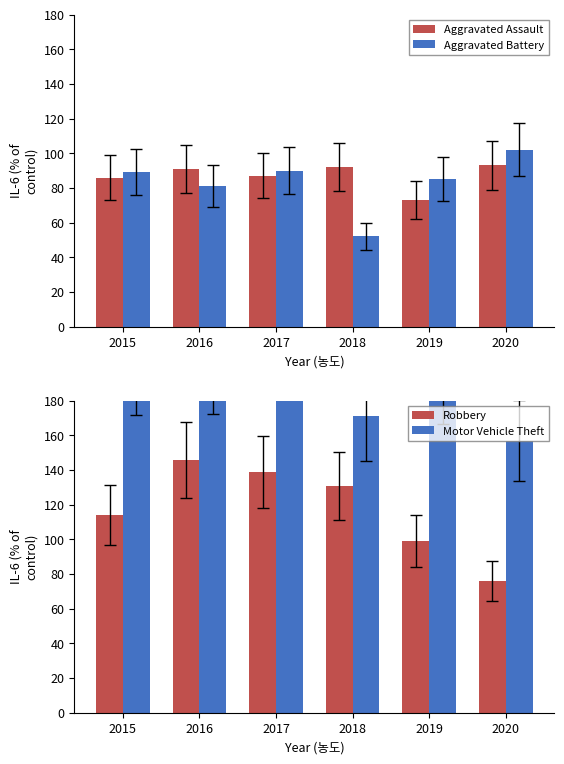

What is the minimum value for Aggravated Battery?

52